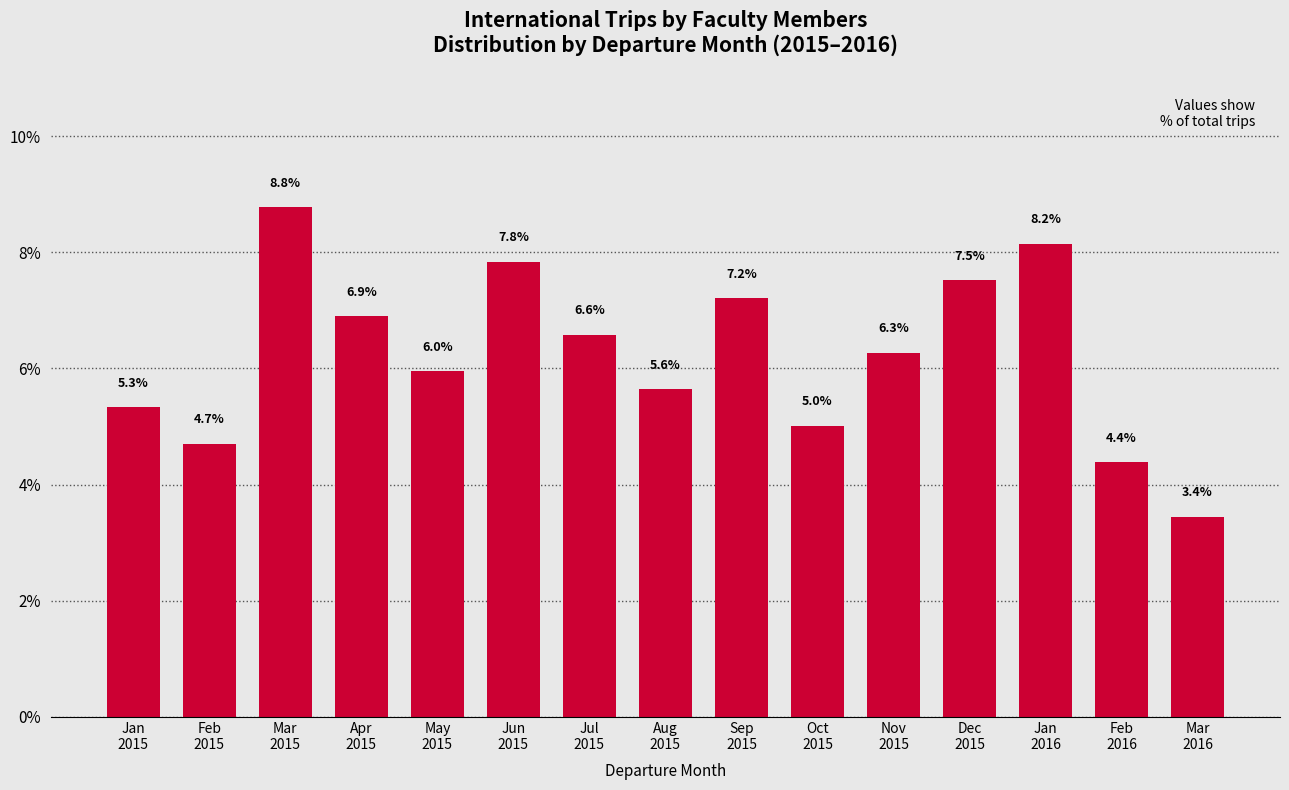

Reading left to right, transcribe all the data shown in this chart.

5.3	4.7	8.8	6.9	6.0	7.8	6.6	5.6	7.2	5.0	6.3	7.5	8.2	4.4	3.4